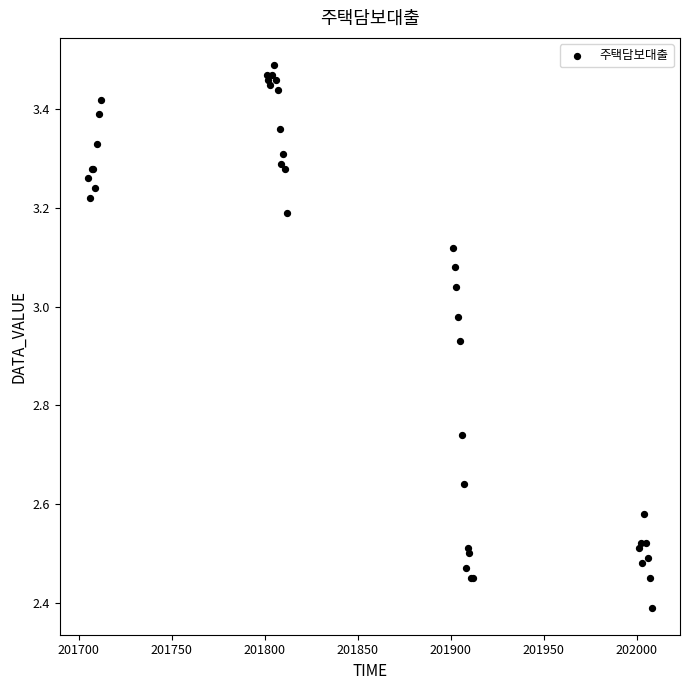

What Y value in the scatter plot is closest to 2?

2.4